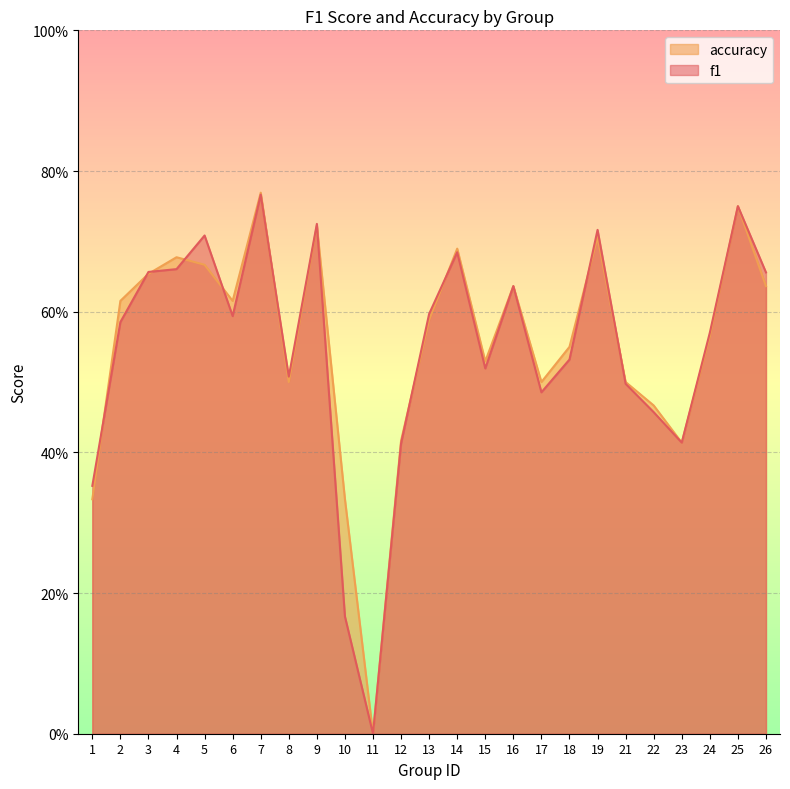

What are all the series names shown in the legend?

accuracy, f1